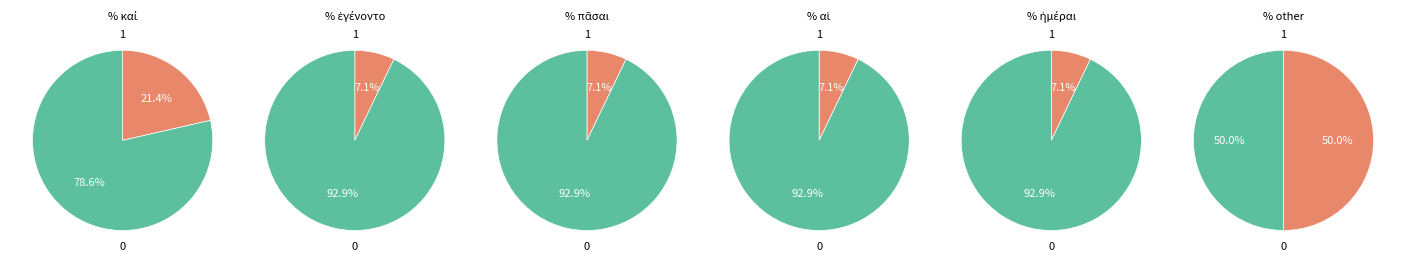

Is it true that @form is 20% of the pie?

False